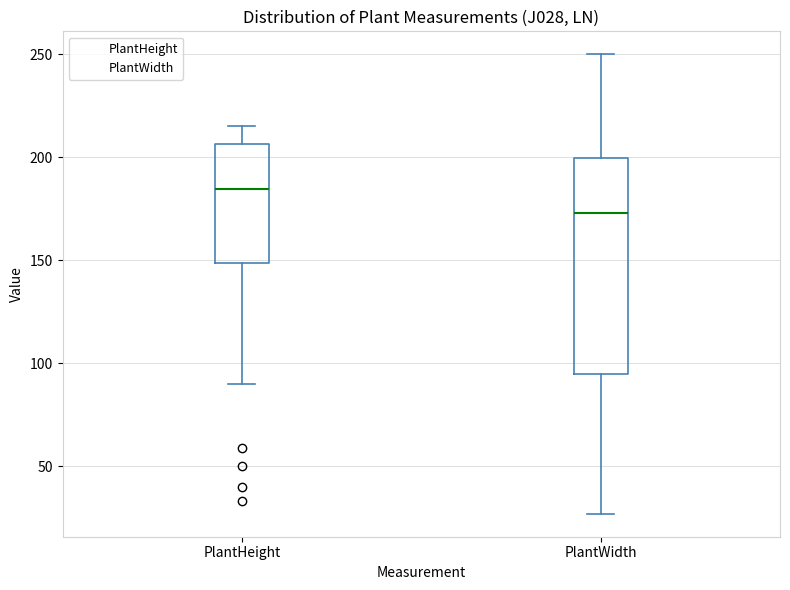

Reading left to right, transcribe this box plot: for each box, give where its median line is, the range the box spans, and where its two whiskers end, as read against the y-axis. The values are not printed on the chart, so give them approximately, as read against the axis.

PlantHeight: median 185, box 150 to 205, whiskers 90 to 215
PlantWidth: median 175, box 95 to 200, whiskers 25 to 250